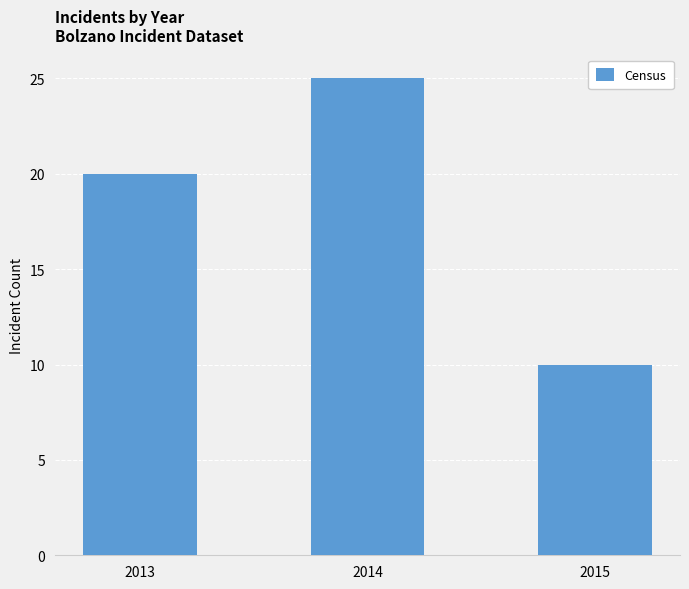

The chart shows a value of 25 at 2014. True or false?

True